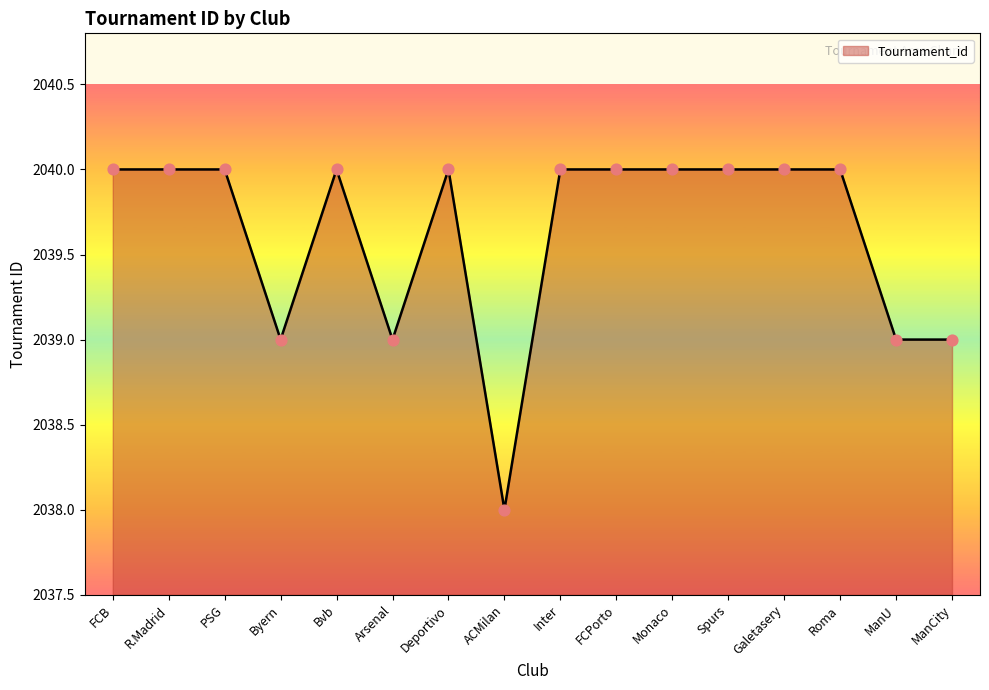

What is the ratio of the value at ManU to the value at FCB?

1.0